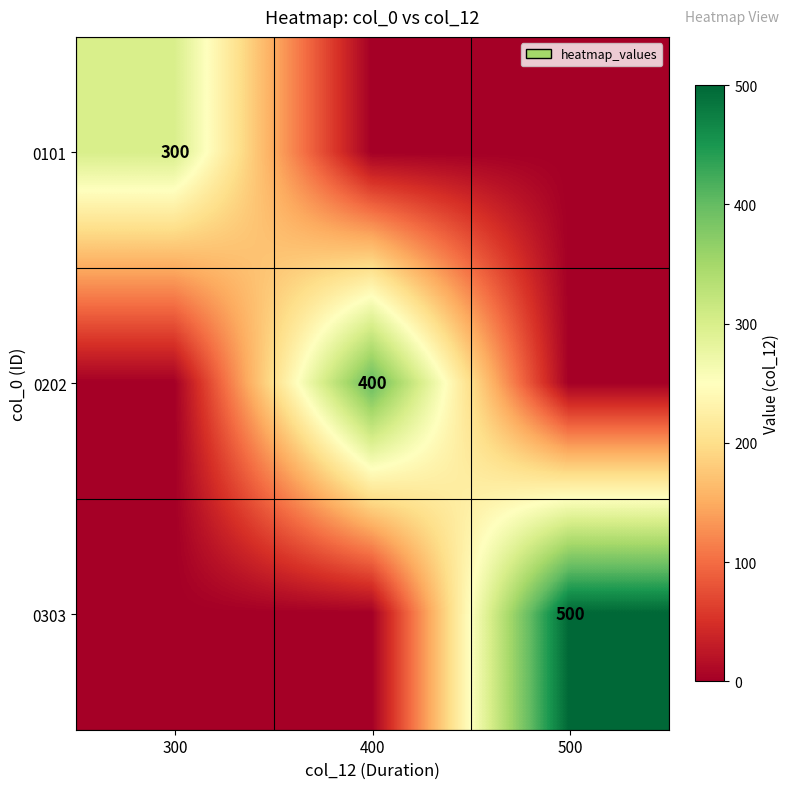

Is it true that 0303 equals 500 at 500?

True